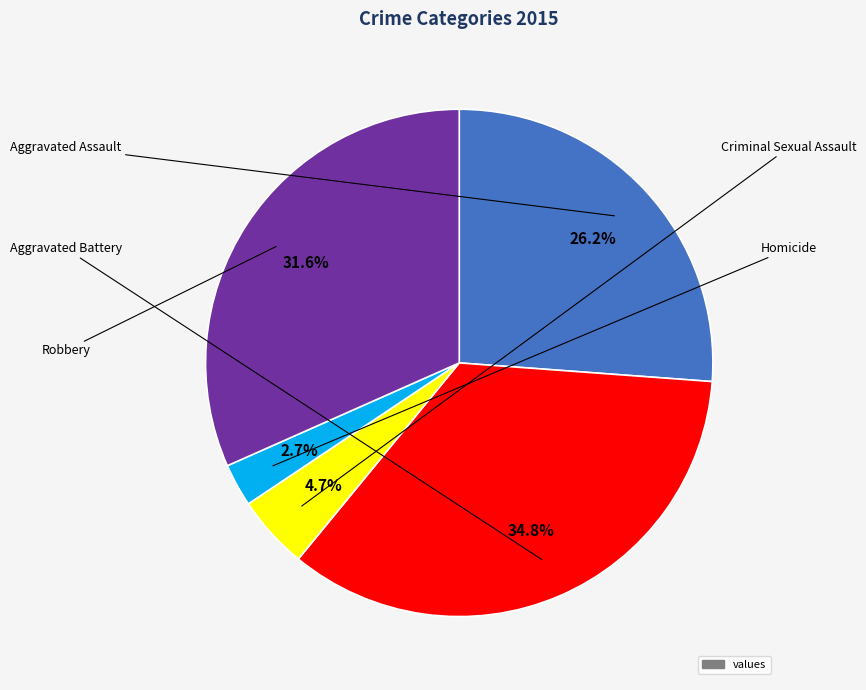

Does any single category account for the majority?

No